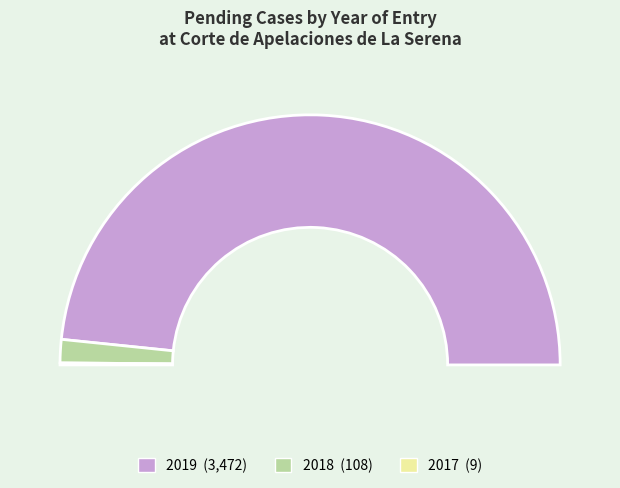

Which category has the smallest portion of the pie?

2017